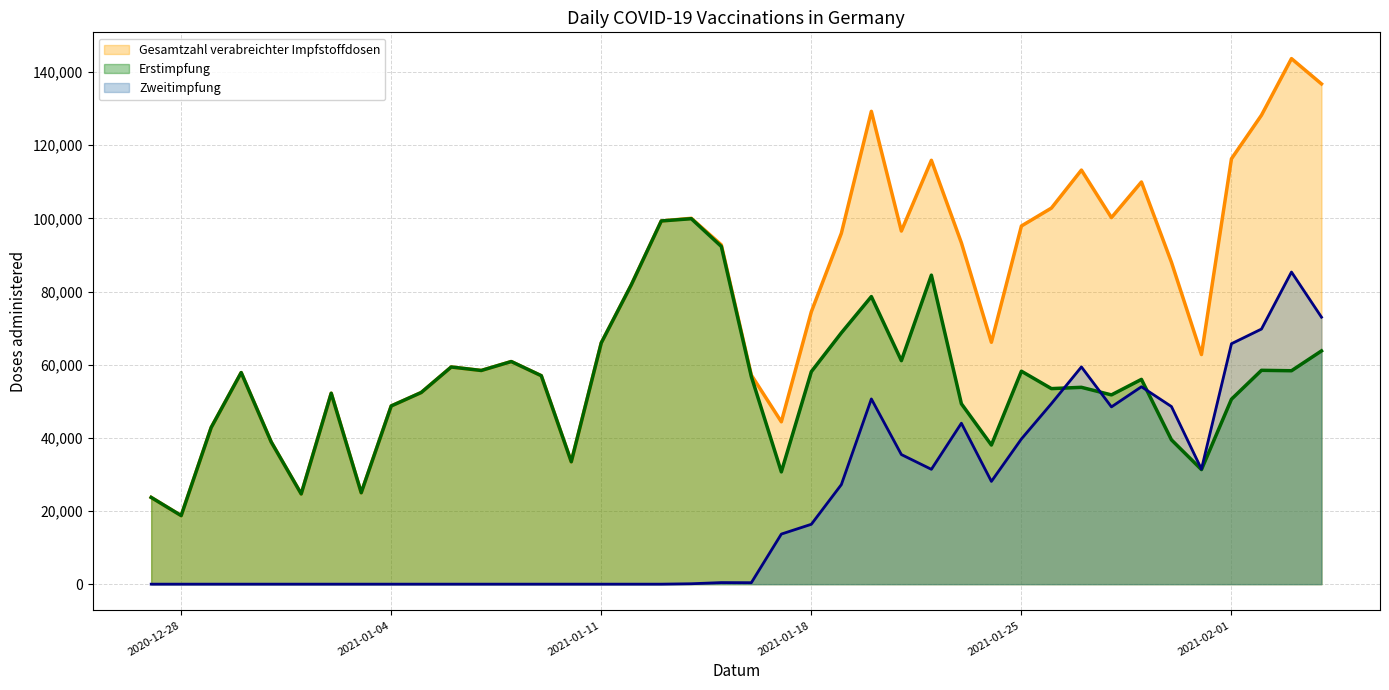

List the series in order of their overall mean, lowest first.

Zweitimpfung, Erstimpfung, Gesamtzahl verabreichter Impfstoffdosen